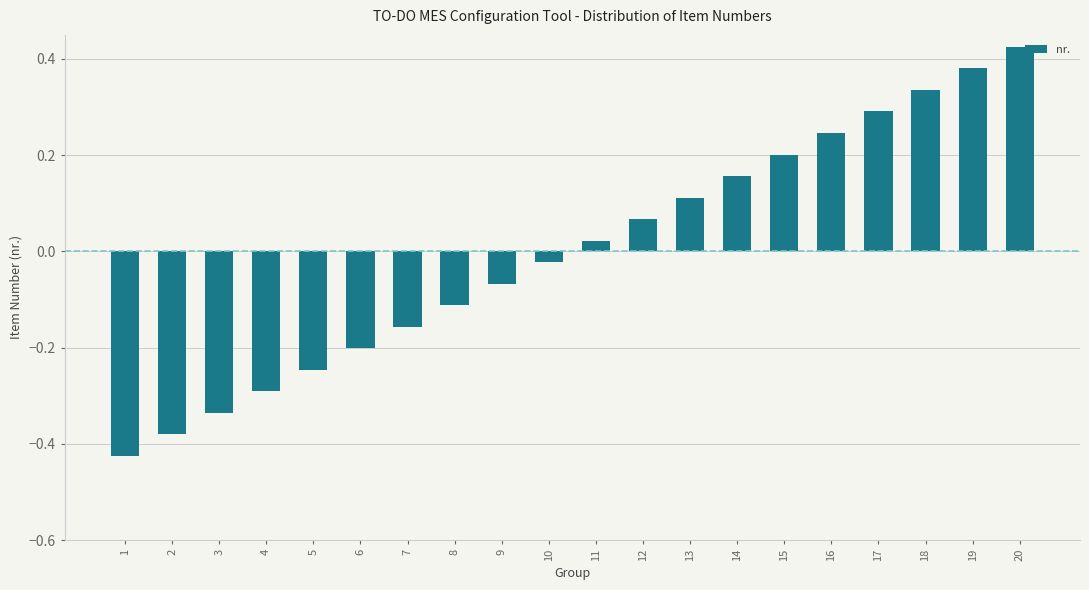

Which label corresponds to the largest value in the chart?

20